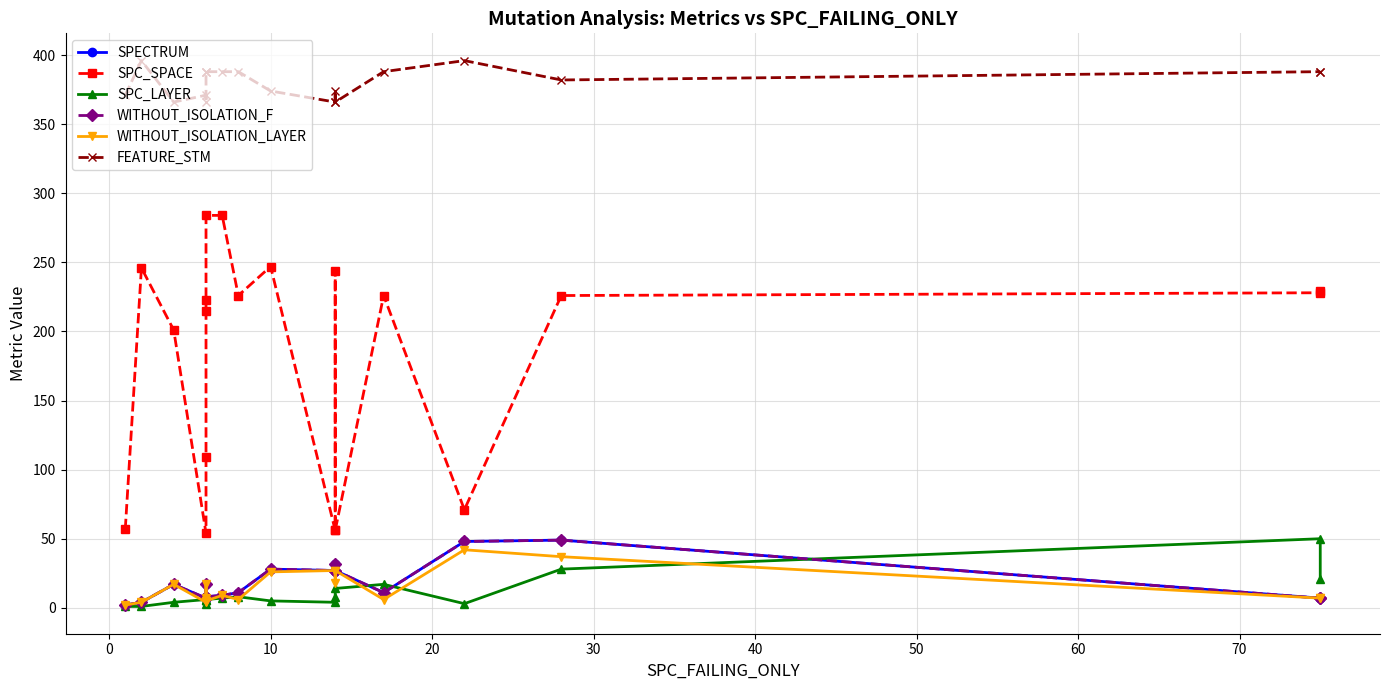

Which series has the largest total across all categories?

FEATURE_STM